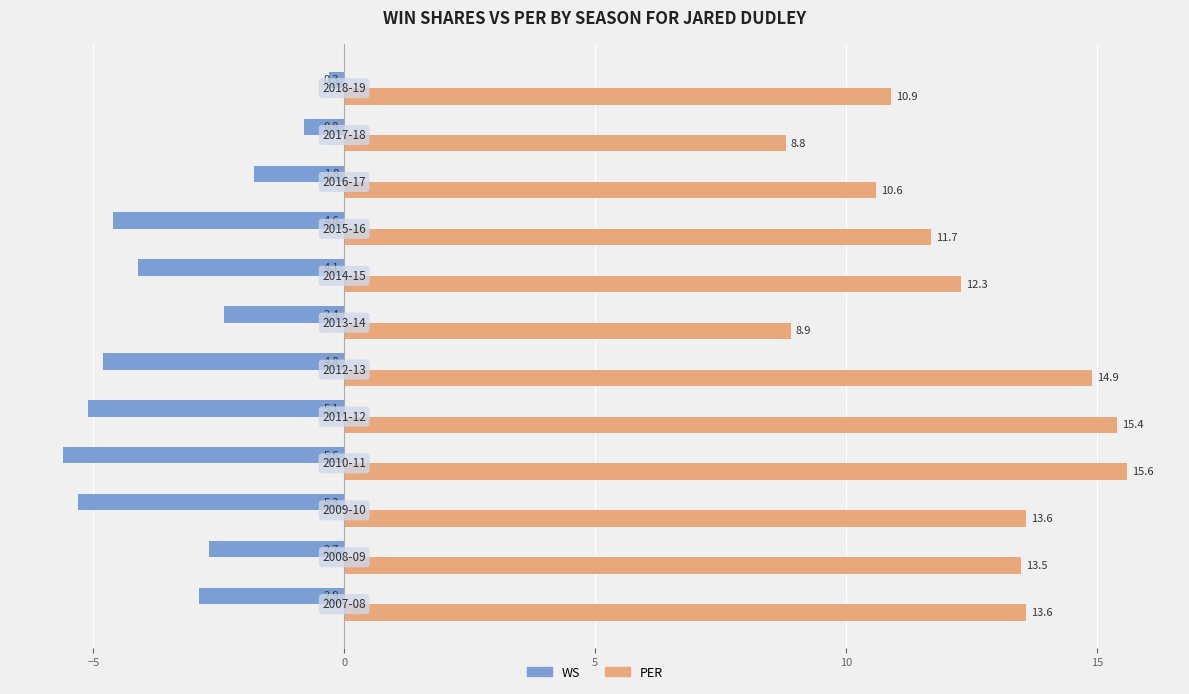

Which series has the widest spread of values?

PER